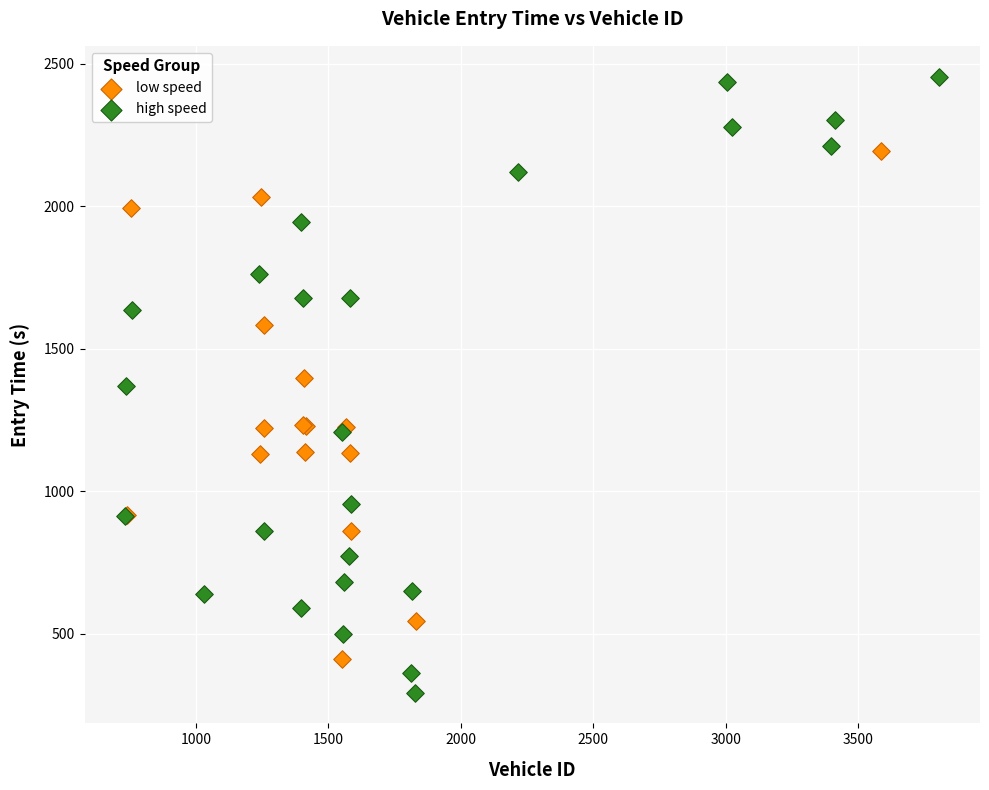

Which series contains the lowest Y value?

high speed